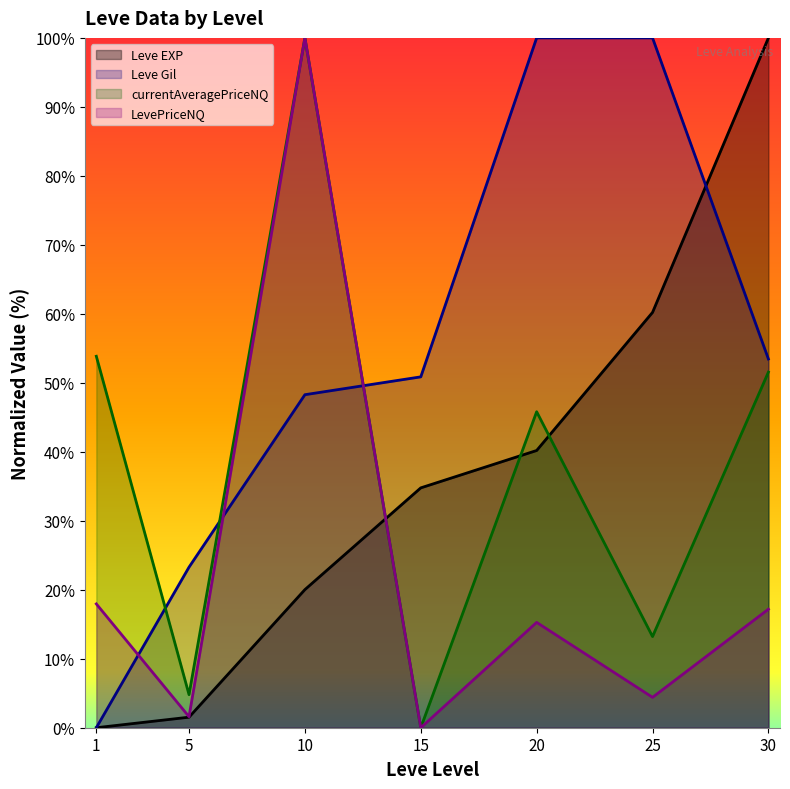

List the labels in order of Leve EXP value, smallest first.

1, 5, 10, 15, 20, 25, 30